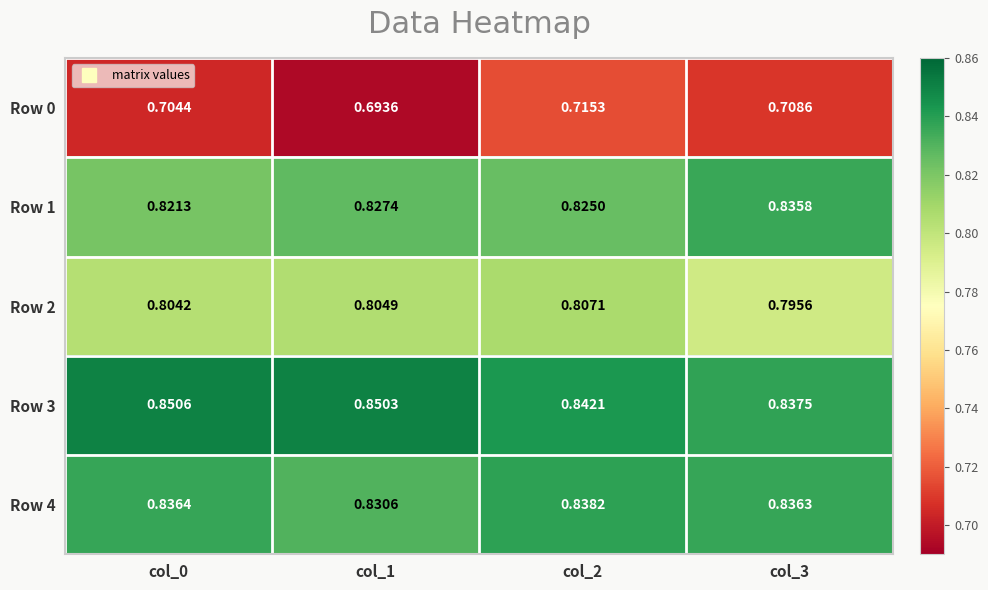

Is the value of Row 4 at col_2 greater than the value of Row 3 at col_3?

Yes